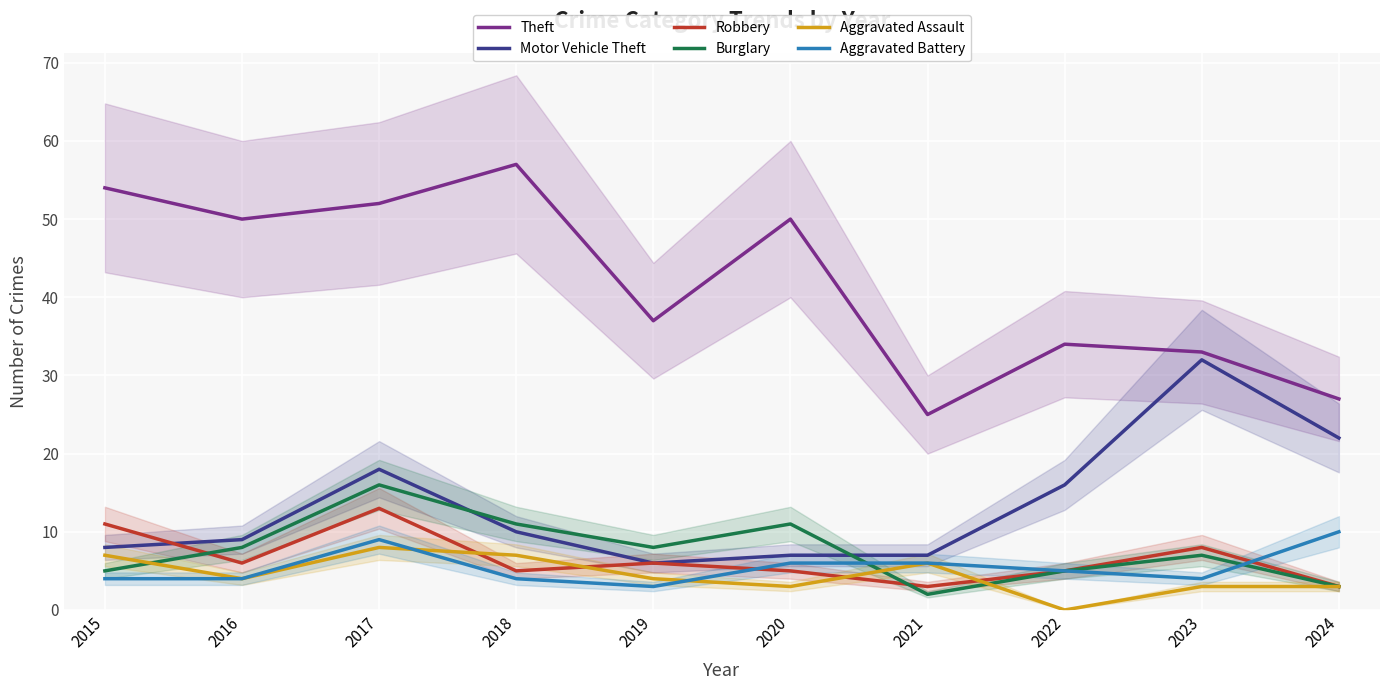

Is the value of Burglary at 2021 greater than the value of Aggravated Battery at 2020?

No